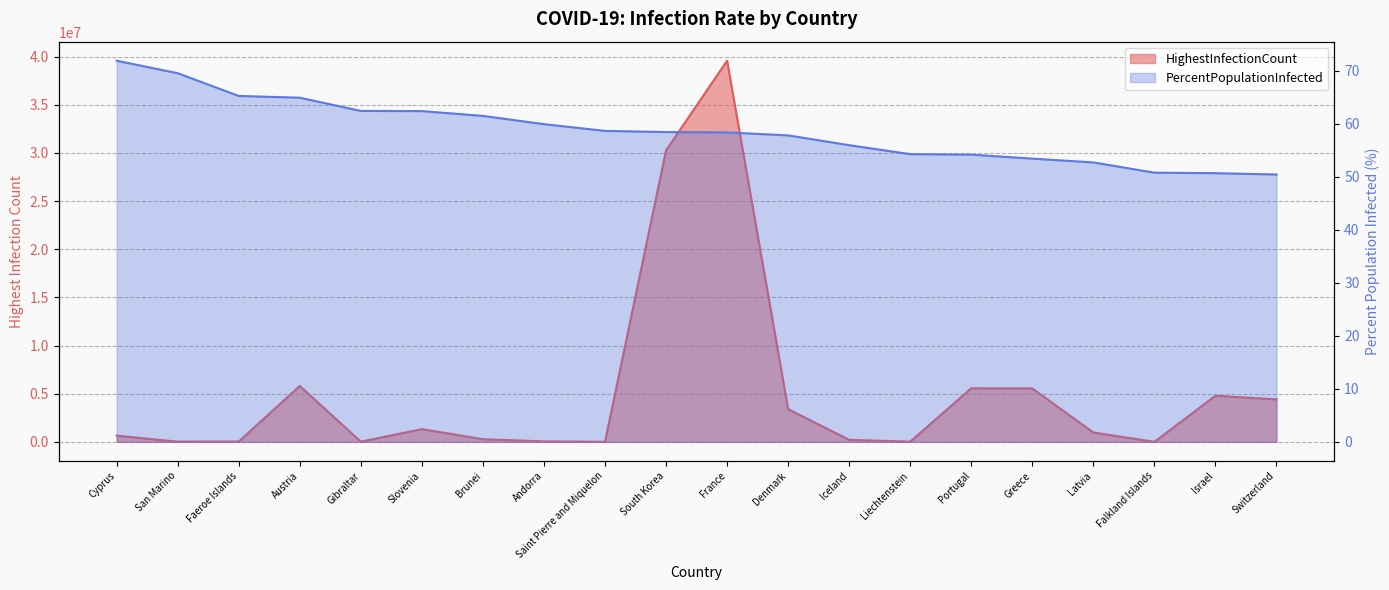

The PercentPopulationInfected series shows 10.6 at Falkland Islands. True or false?

False